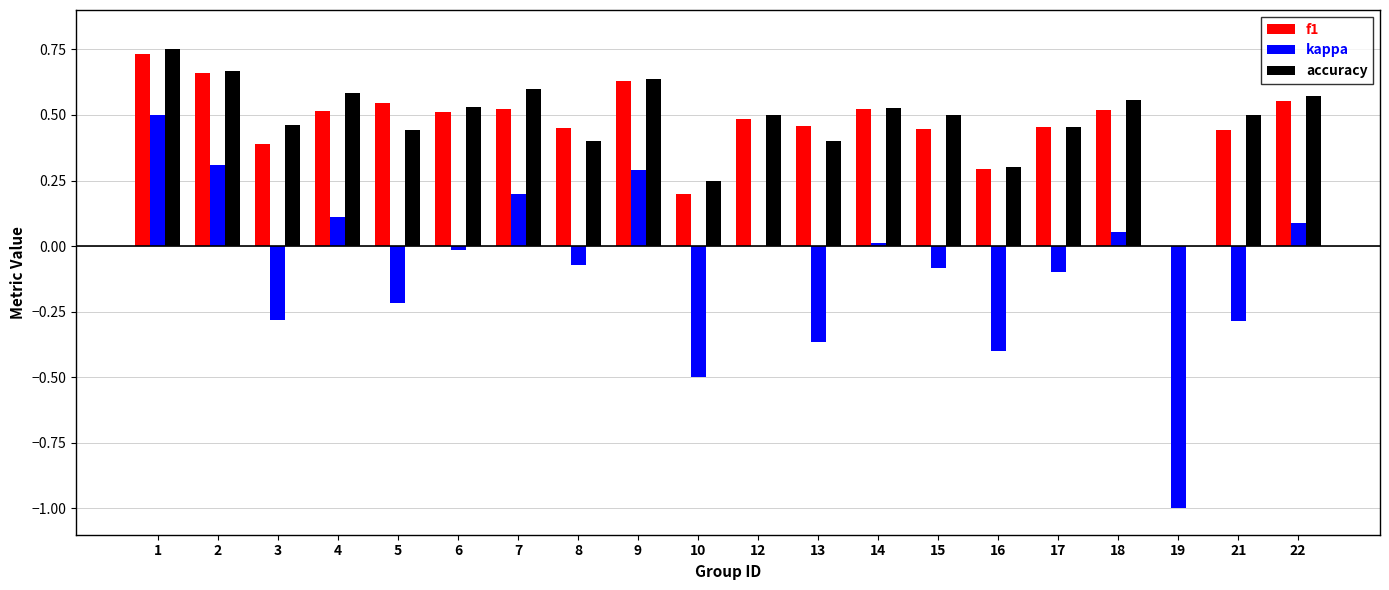

Which series changed the most between 9 and 18?

kappa